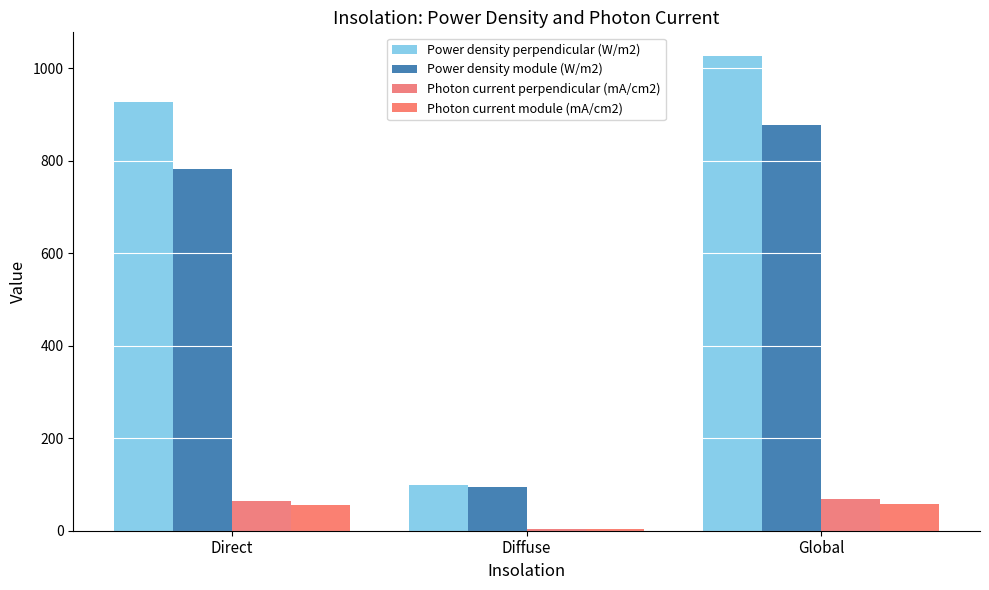

What are all the series names shown in the legend?

Power density perpendicular (W/m2), Power density module (W/m2), Photon current perpendicular (mA/cm2), Photon current module (mA/cm2)